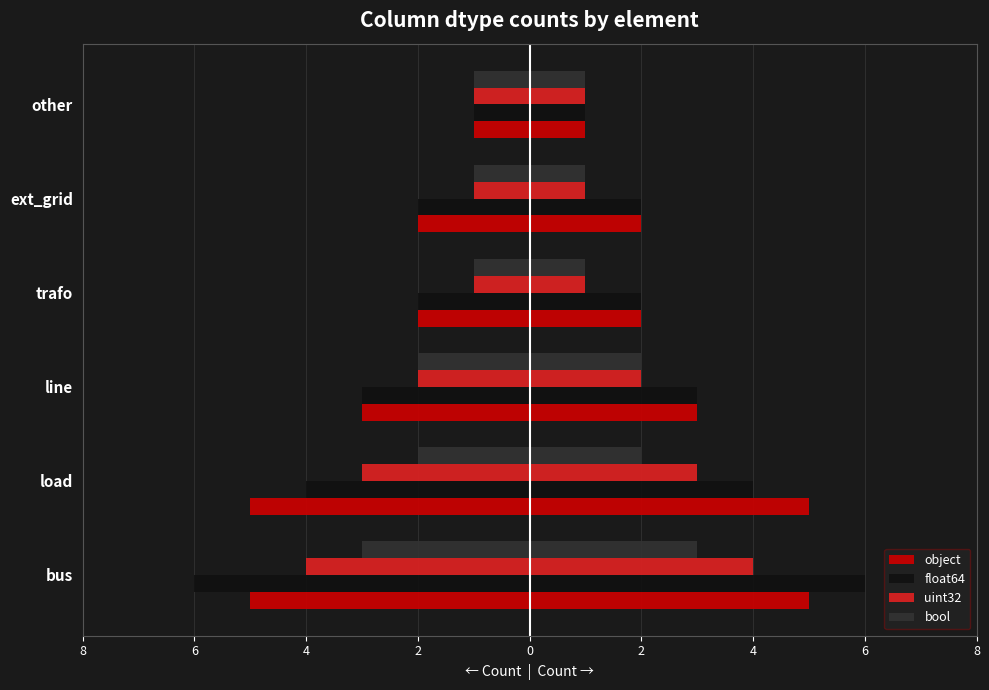

Does the chart contain stacked bars?

No